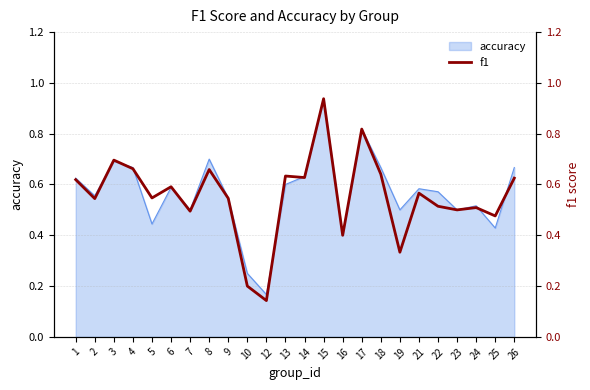

Reading left to right, list all the values displayed in this chart.

1=0.6	2=0.5	3=0.7	4=0.7	5=0.5	6=0.6	7=0.5	8=0.7	9=0.5	10=0.2	12=0.1	13=0.6	14=0.6	15=0.9	16=0.4	17=0.8	18=0.6	19=0.3	21=0.6	22=0.5	23=0.5	24=0.5	25=0.5	26=0.6